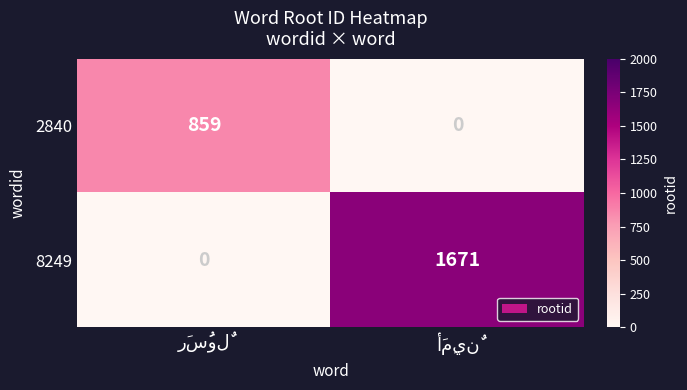

Reading left to right, list all the values displayed in this chart.

2840: 859	0
8249: 0	1671